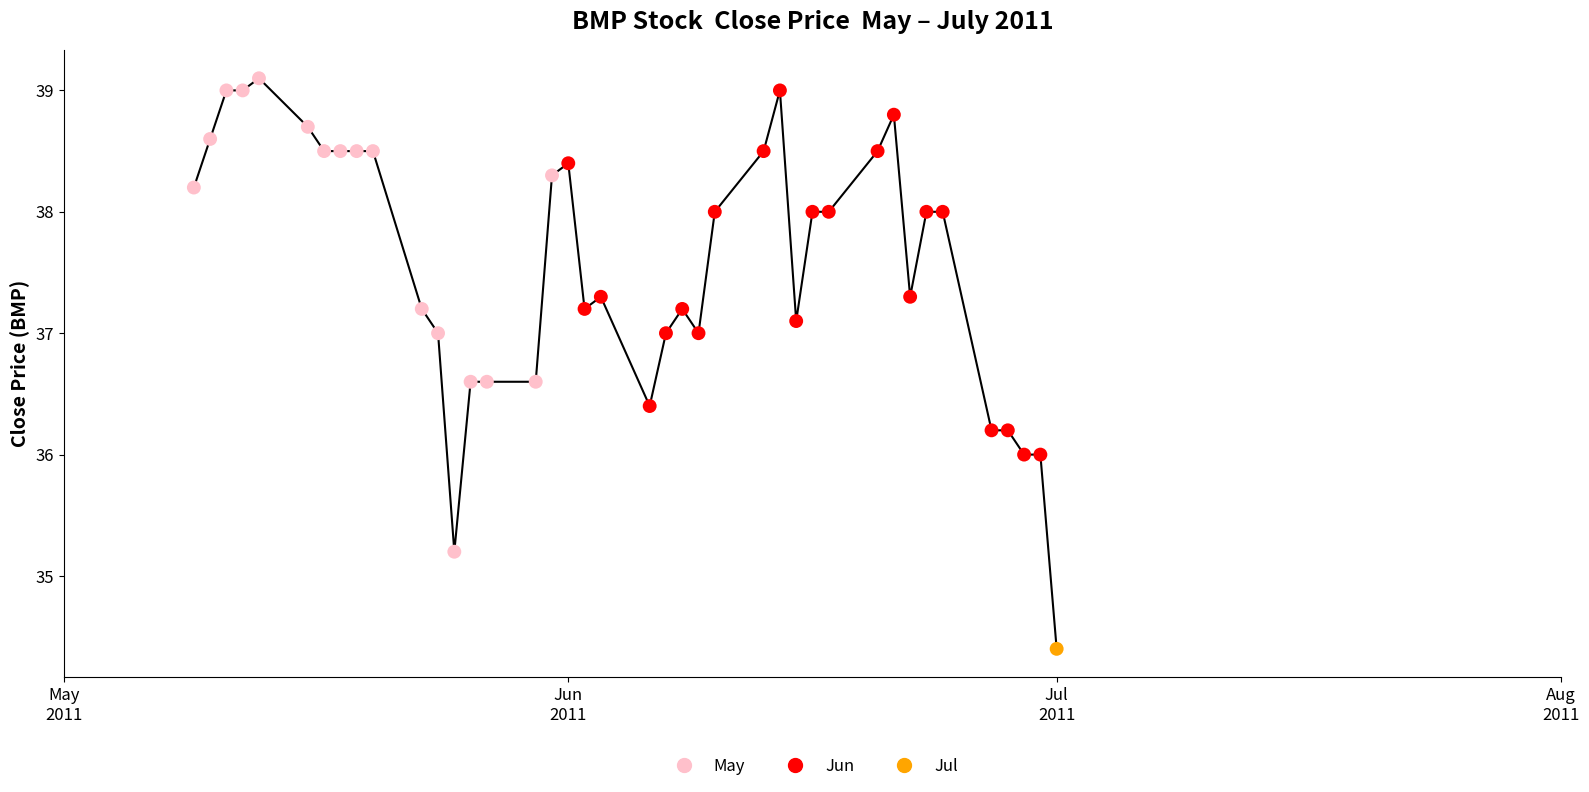

What is the minimum value shown in the chart?

34.4